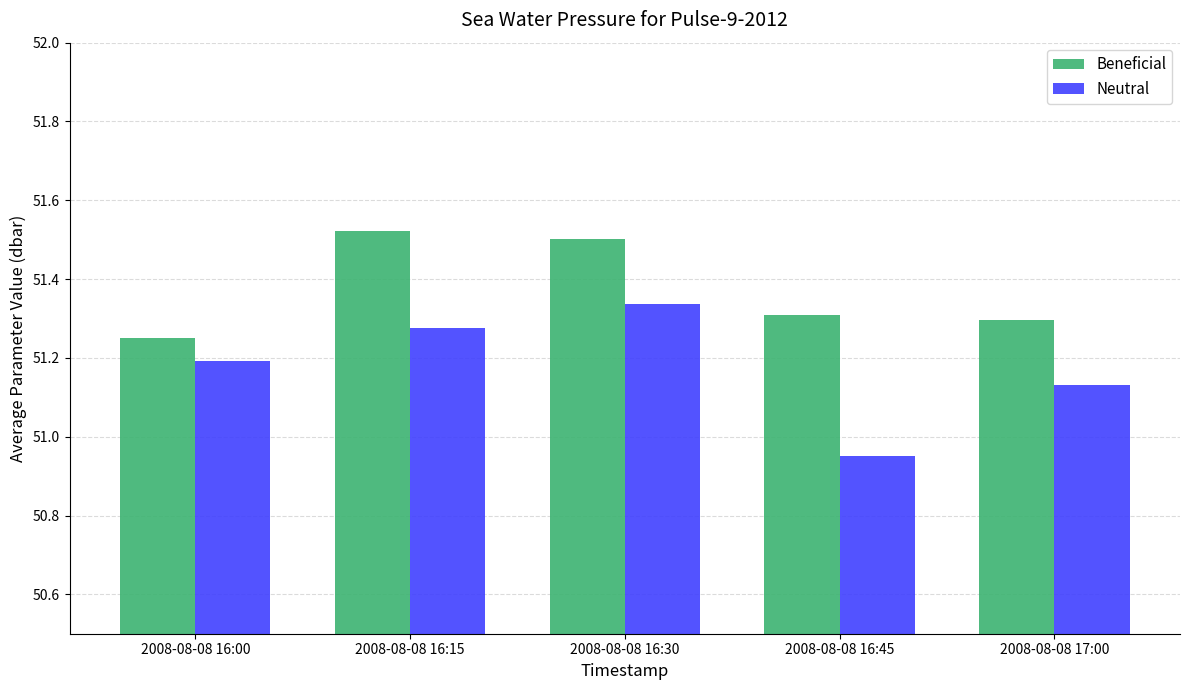

Rank the series by their average value, from highest to lowest.

Beneficial, Neutral